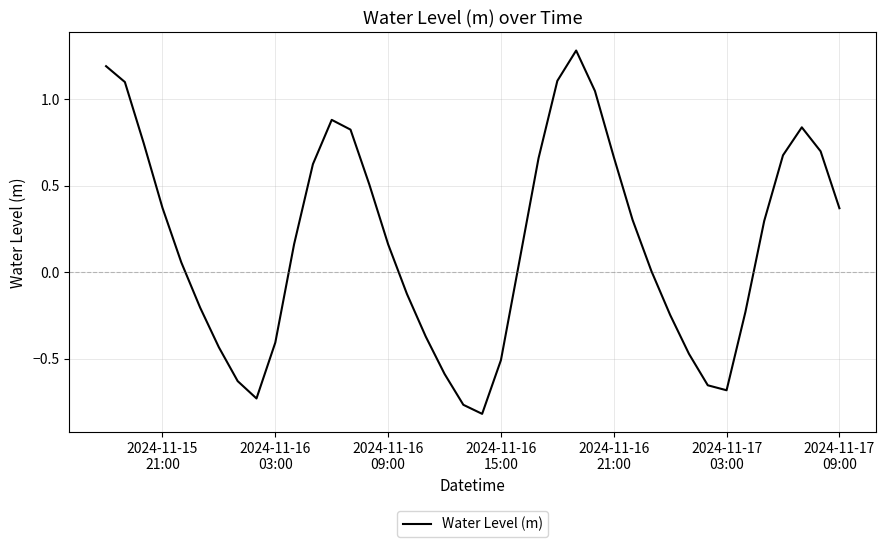

What is the difference between the maximum and minimum values?

2.1